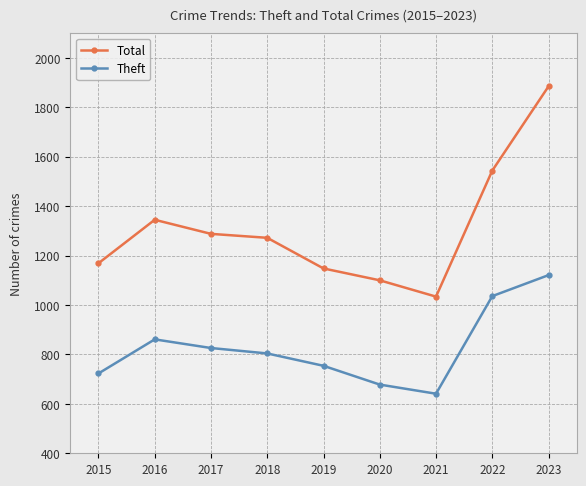

Where does the Total series first go above 1272?

2016